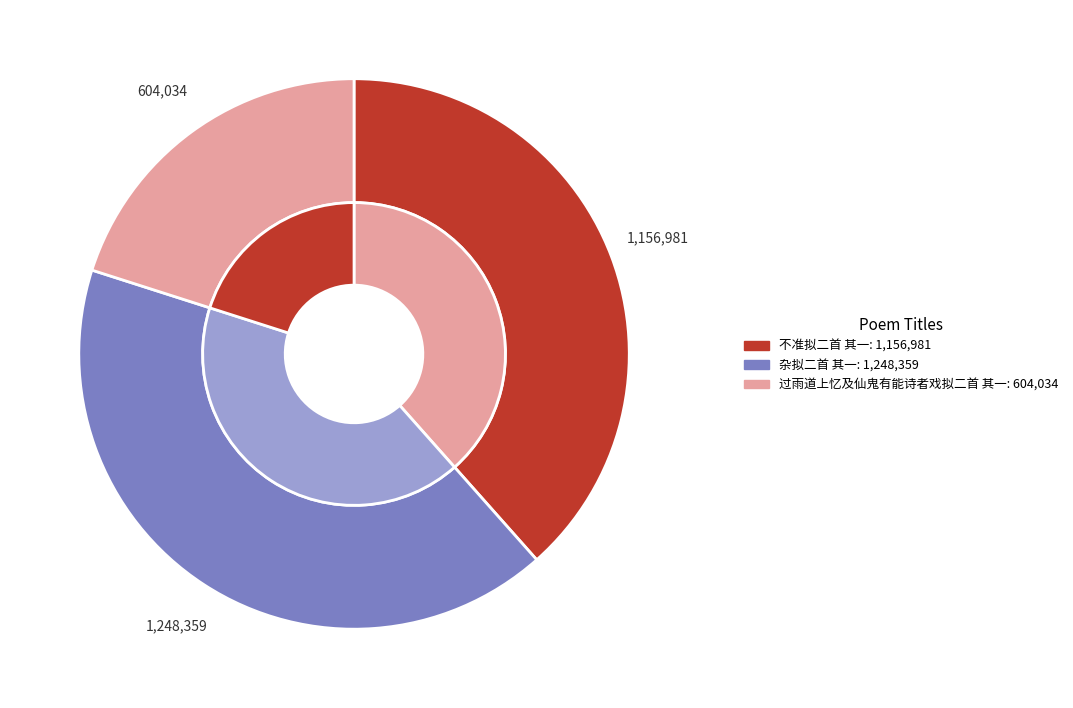

Which category has the biggest portion of the pie?

杂拟二首 其一